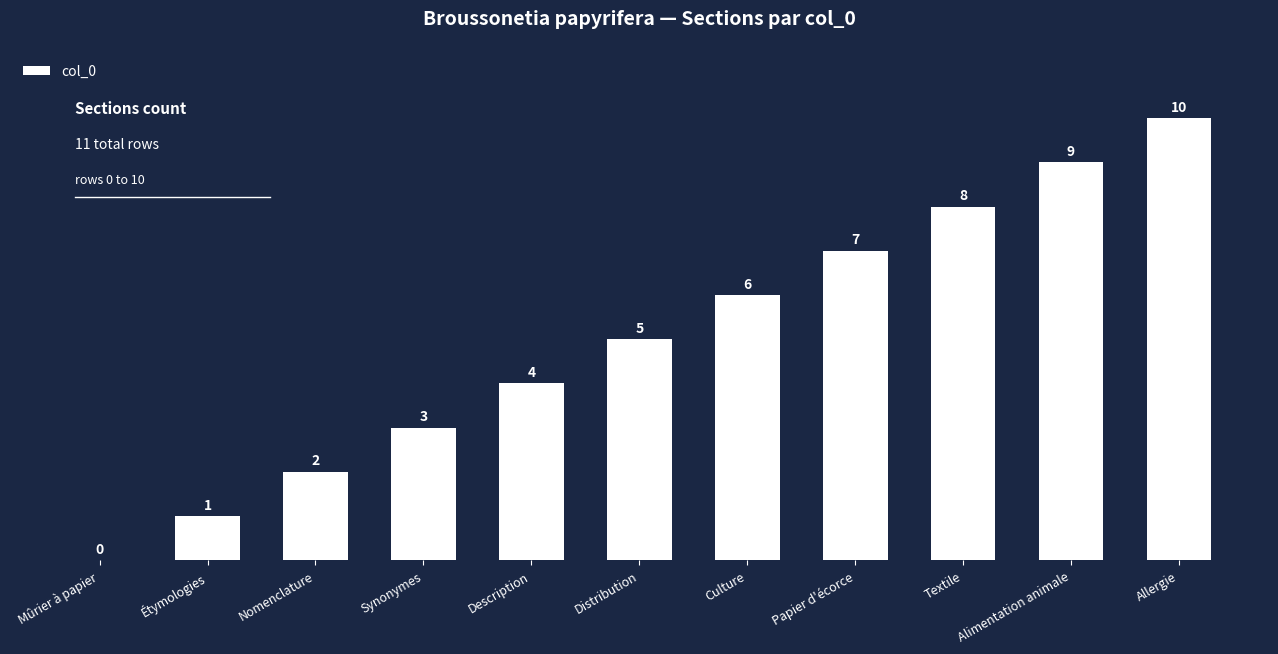

What is the sum of the values at Description and Étymologies?

5